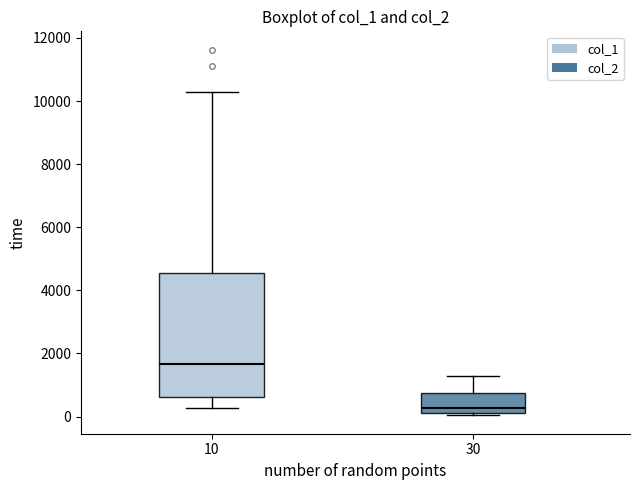

Comparing the boxes themselves (not the whiskers), which one is the tallest?

10